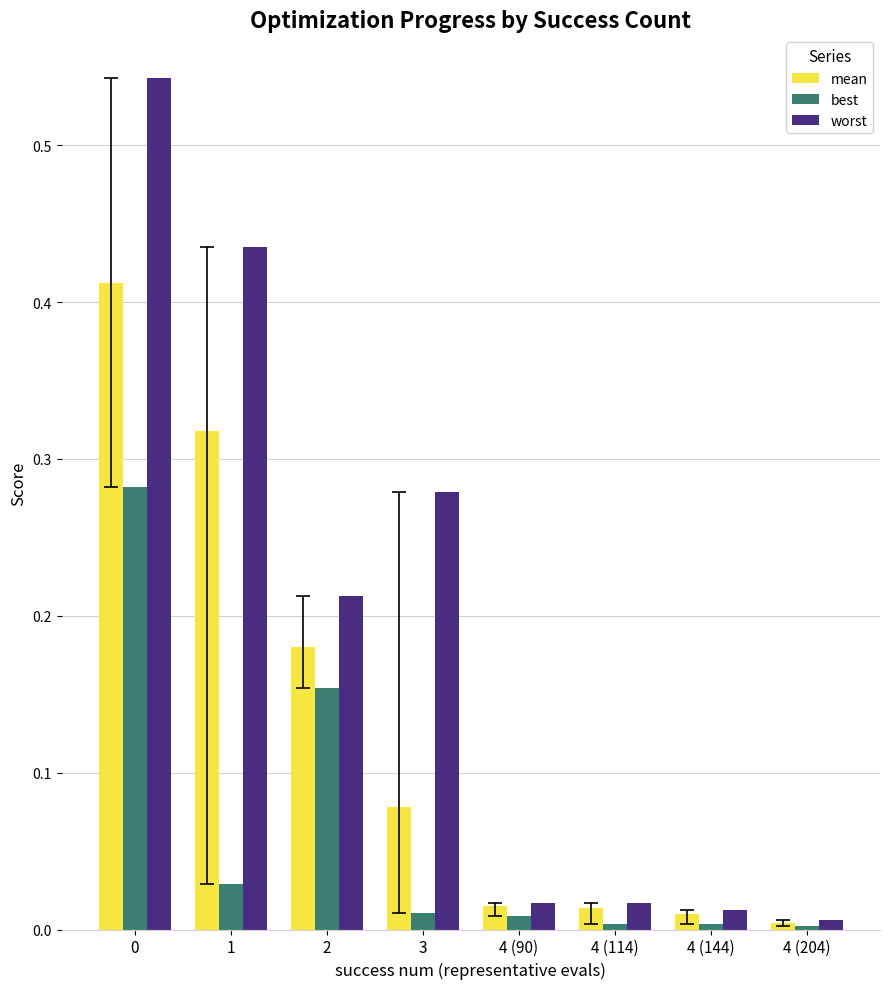

List the series in order of their overall mean, highest first.

worst, mean, best